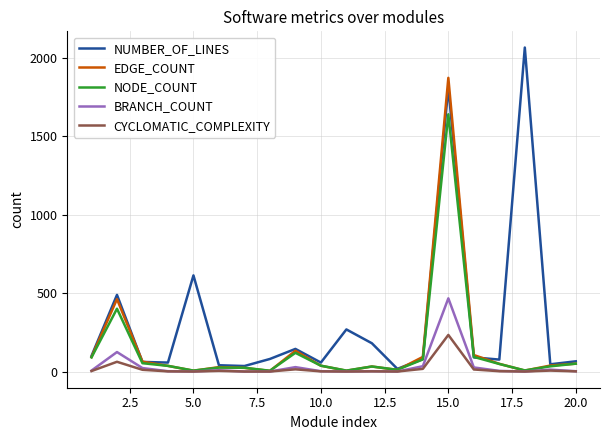

Rank the series by their maximum value, from lowest to highest.

CYCLOMATIC_COMPLEXITY, BRANCH_COUNT, NODE_COUNT, EDGE_COUNT, NUMBER_OF_LINES